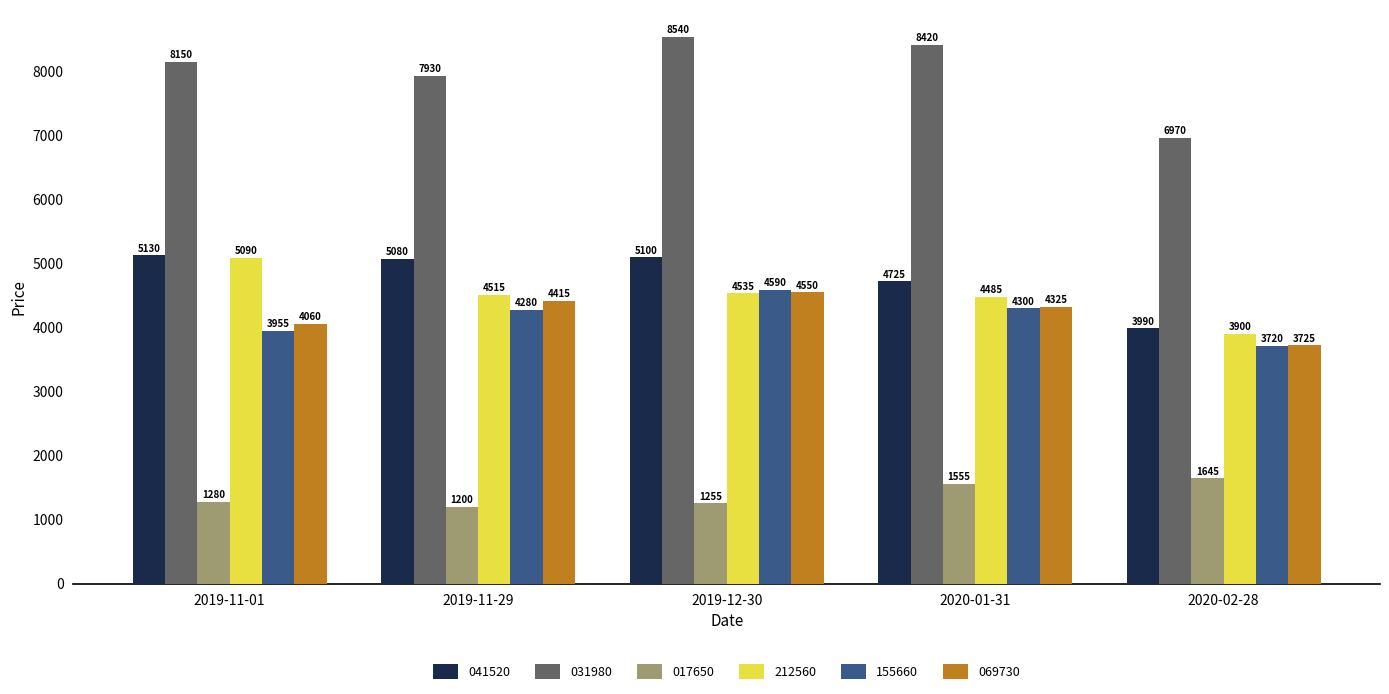

Reading left to right, transcribe all the data shown in this chart.

041520: 5130	5080	5100	4725	3990
031980: 8150	7930	8540	8420	6970
017650: 1280	1200	1255	1555	1645
212560: 5090	4515	4535	4485	3900
155660: 3955	4280	4590	4300	3720
069730: 4060	4415	4550	4325	3725